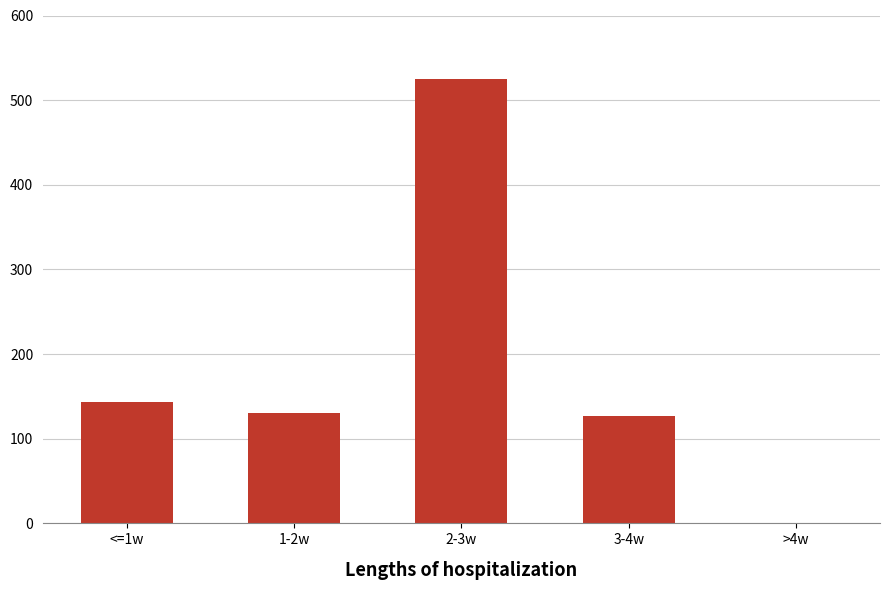

What is the sum of the values at 2-3w and 1-2w?

655.5